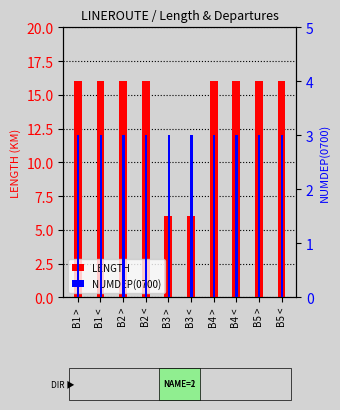

At B5 >, list the series in order from smallest to largest.

NUMDEP(0700), LENGTH